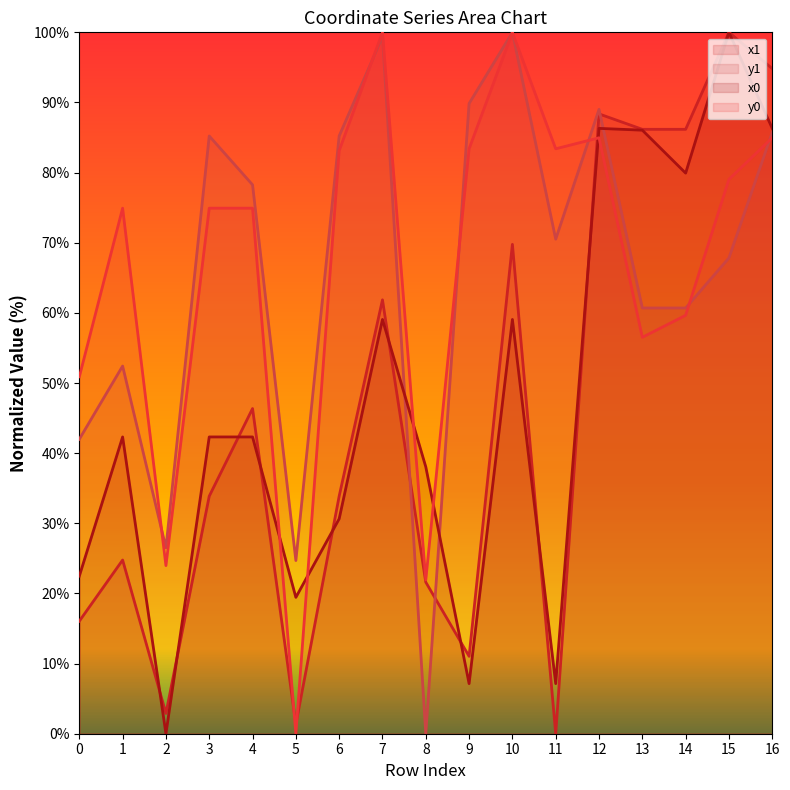

What are all the series names shown in the legend?

x1, y1, x0, y0